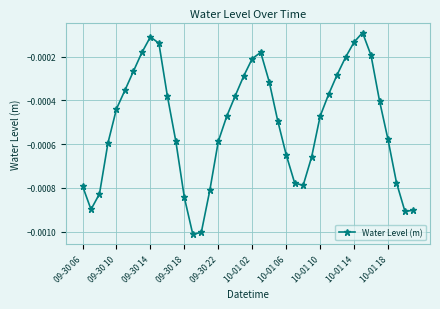

How many points are higher than both their immediate neighbors (excluding endpoints)?

3